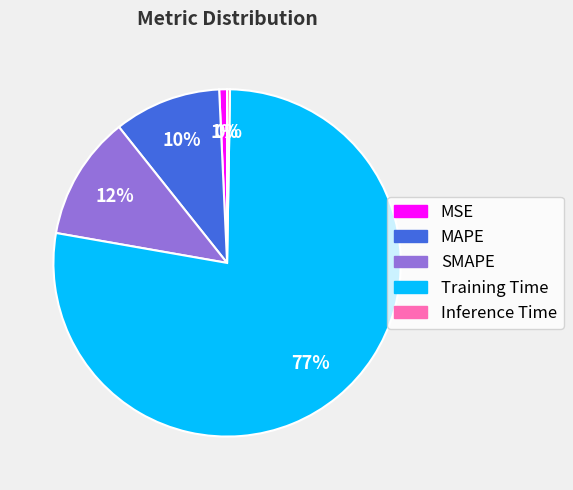

Is the sum of MSE and MAPE greater than half?

No